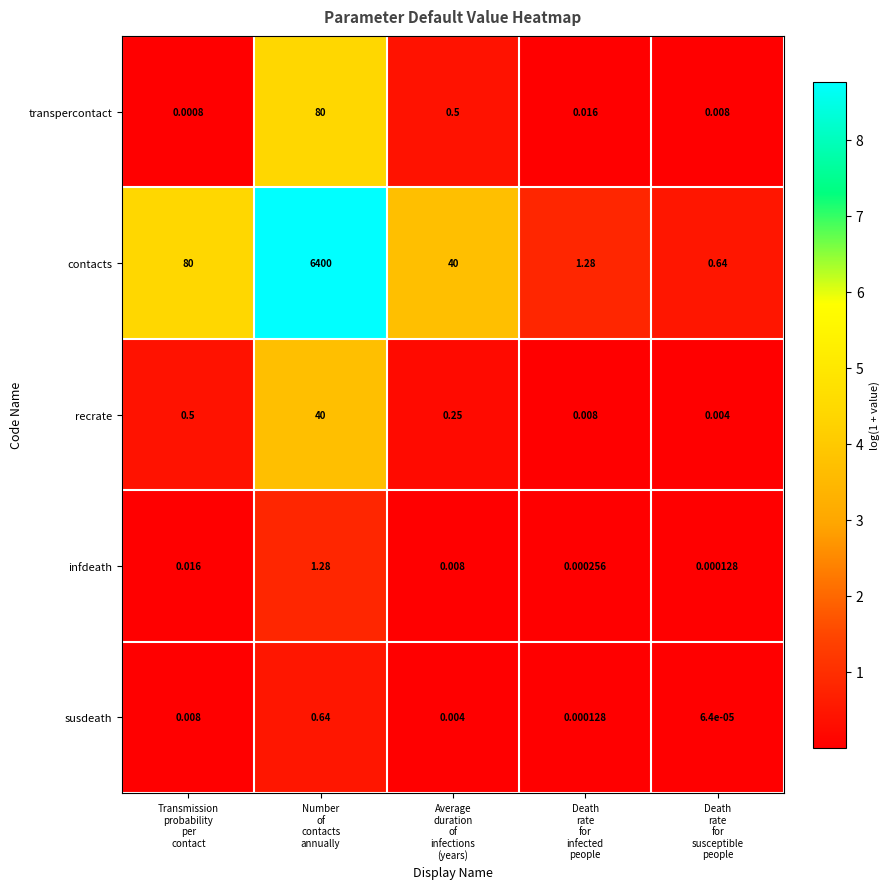

Which series has the largest range (max minus min)?

contacts